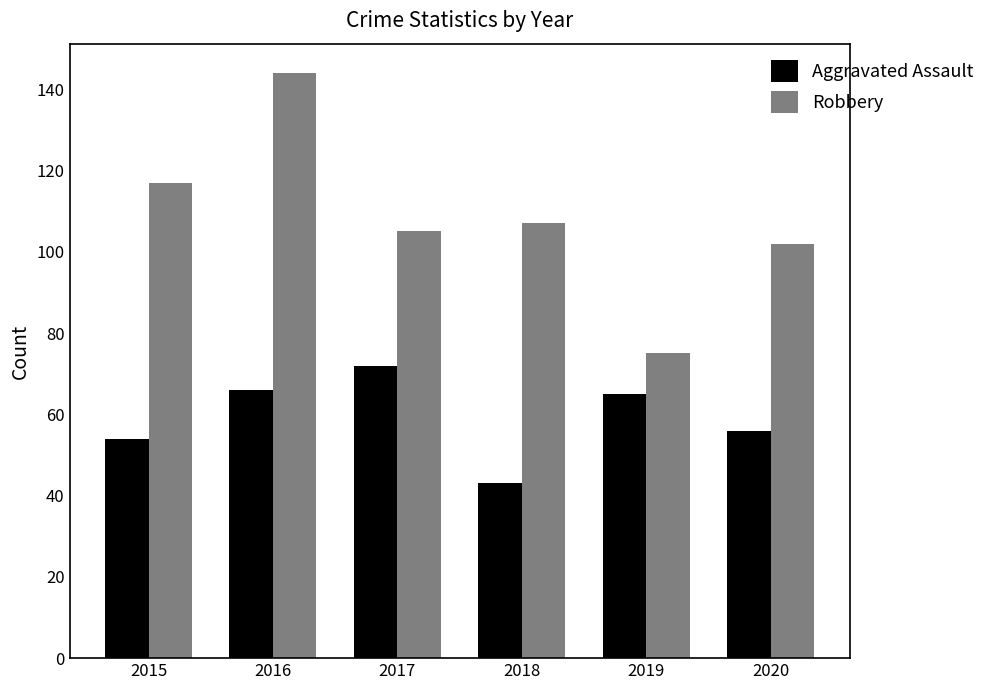

Does the chart contain stacked bars?

No